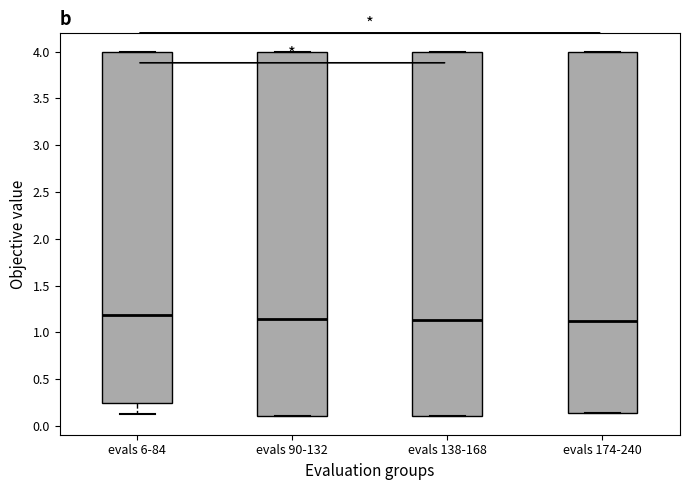

Where does the lower whisker of the box for evals 6-84 end on the y-axis? The values are not printed on the chart, so give them approximately, as read against the axis.

0.15